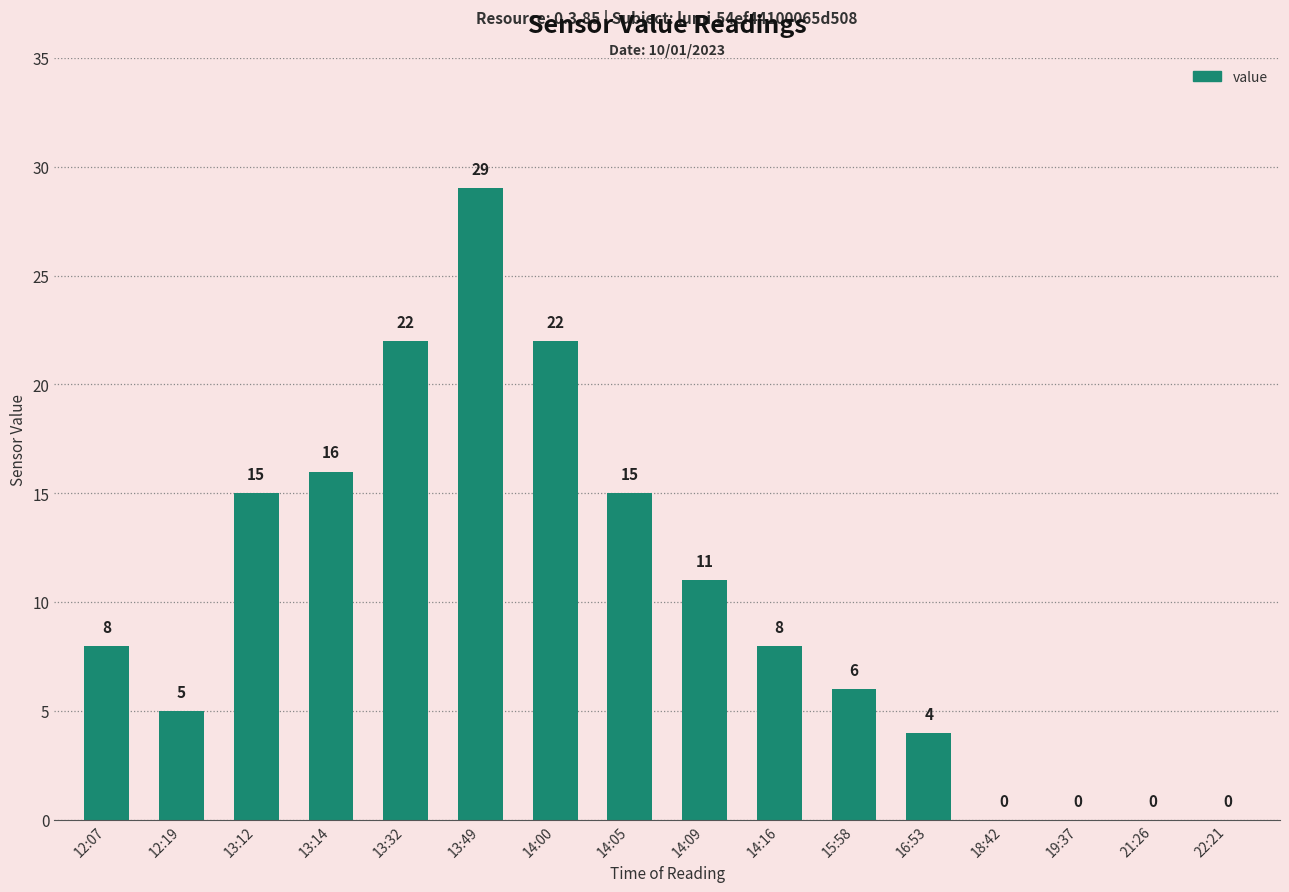

Approximately how many times larger is the value at 13:14 compared to 14:05?

1.1